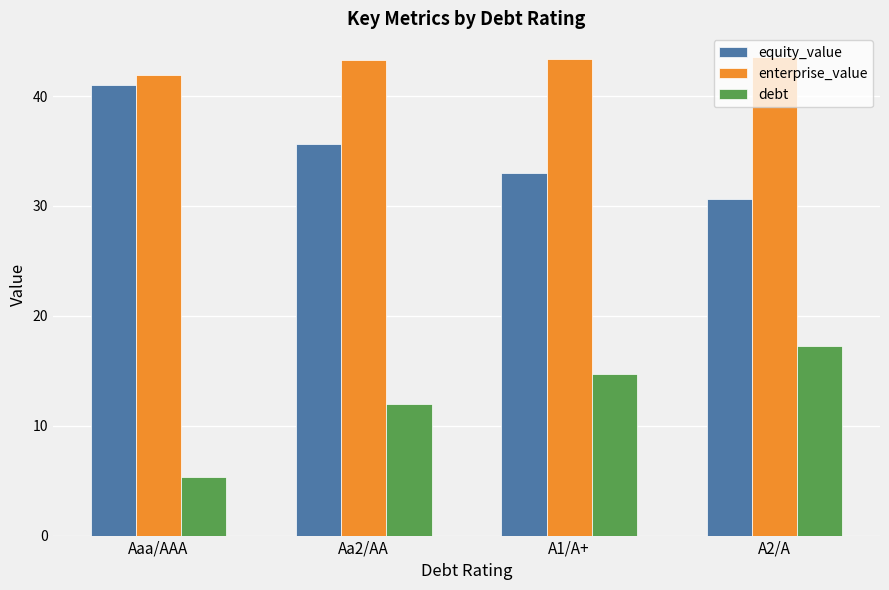

What is the label of the 2nd bar from the right?

A1/A+